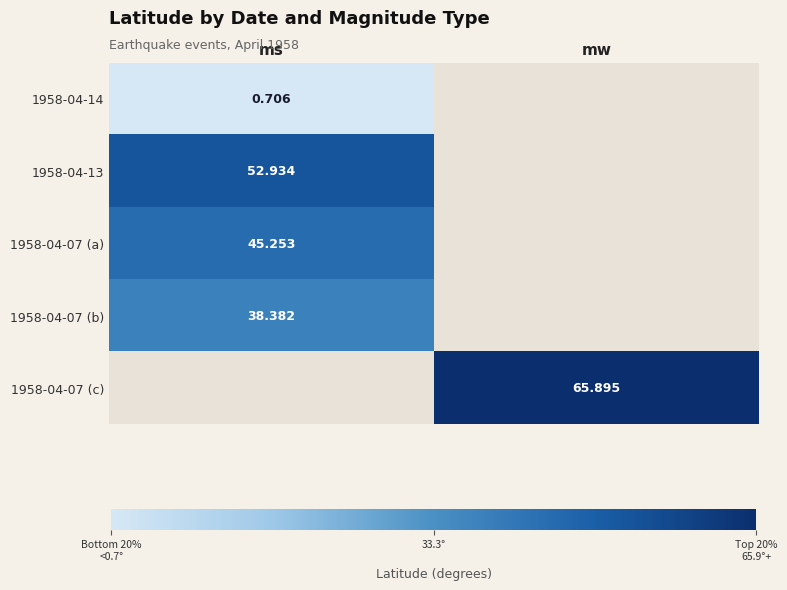

List the labels in order of 1958-04-13 value, largest first.

ms, mw